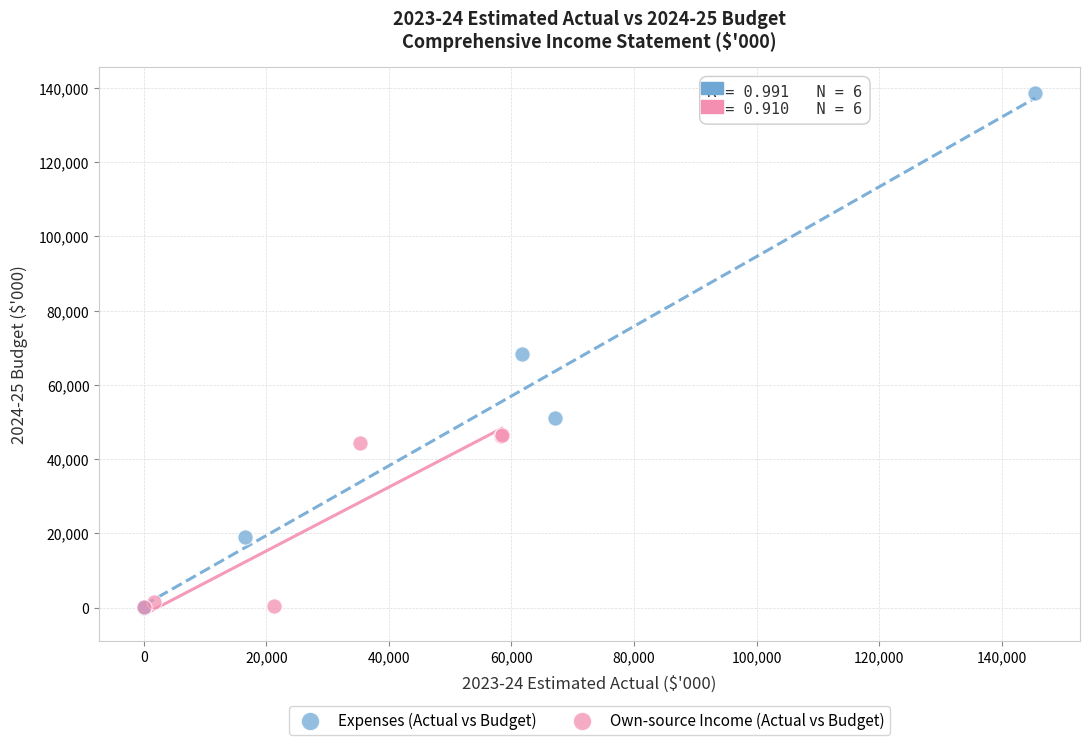

Which series reaches the maximum Y coordinate?

Expenses (Actual vs Budget)